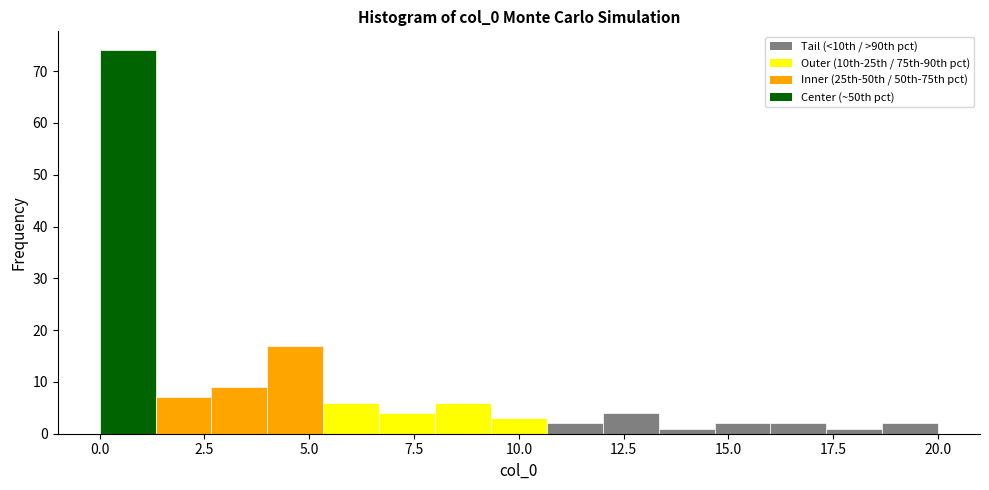

Around what value on the x-axis is the tallest bar? Give the approximate position of its centre, as read against the axis.

0.5